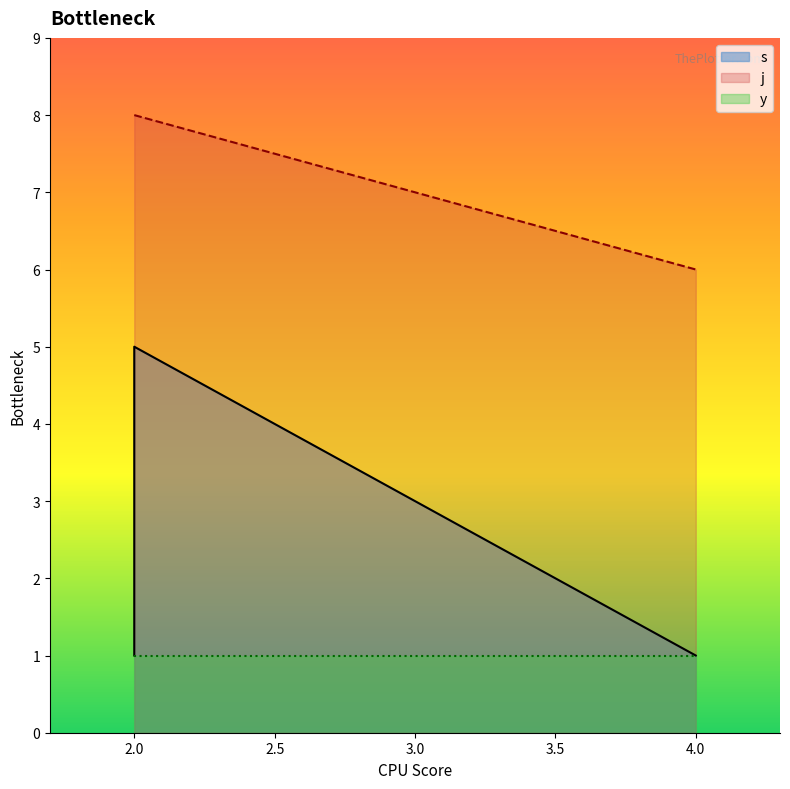

What is the greatest value displayed?

8